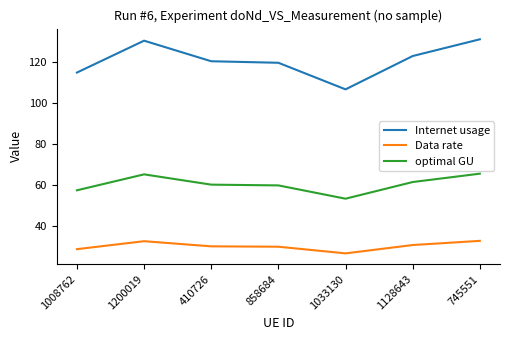

Where is the first local maximum for optimal GU?

1200019